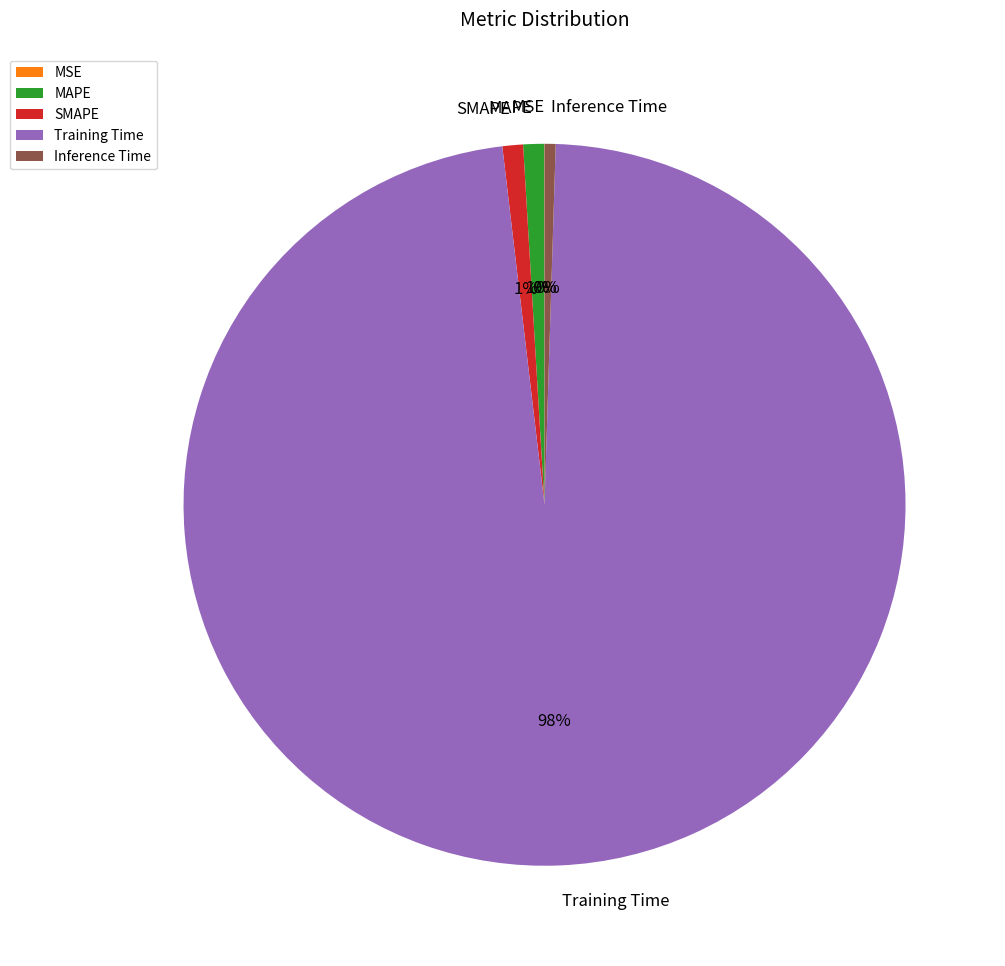

Which slice represents more than half of the pie?

Training Time